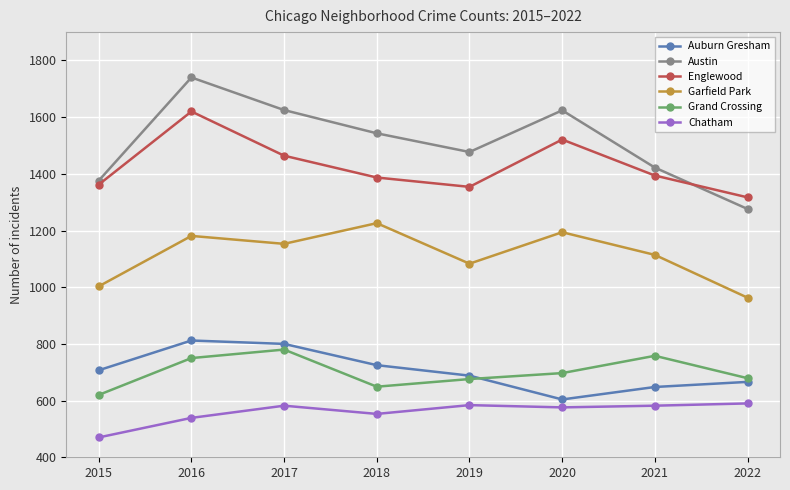

What is the difference between the second highest and minimum values in the Garfield Park series?

231